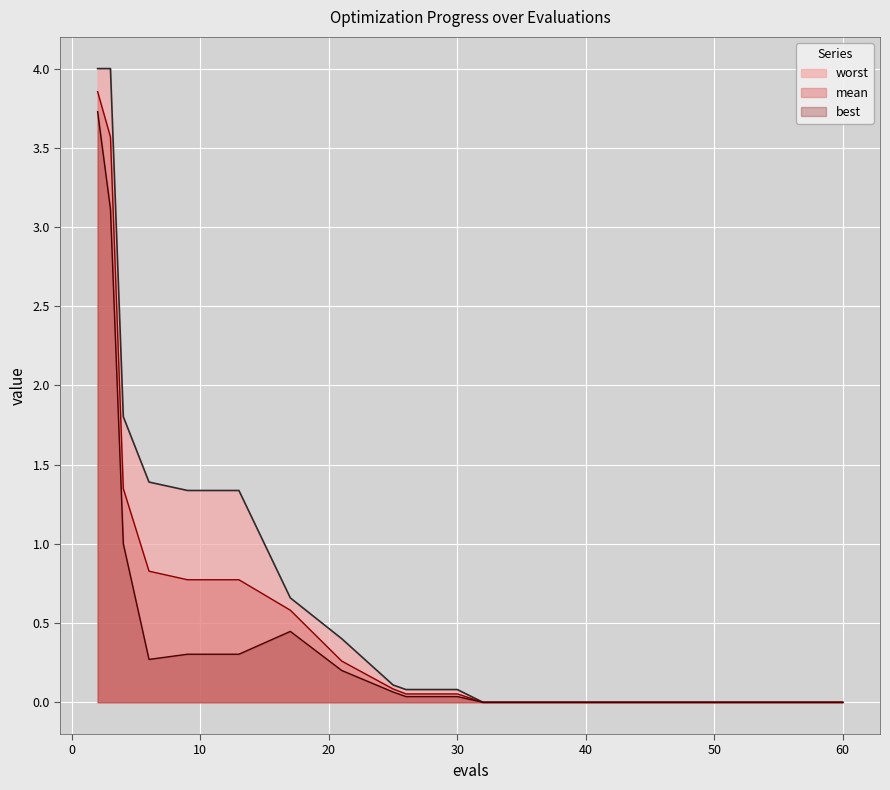

Which has a higher value, 48 or 36?

48